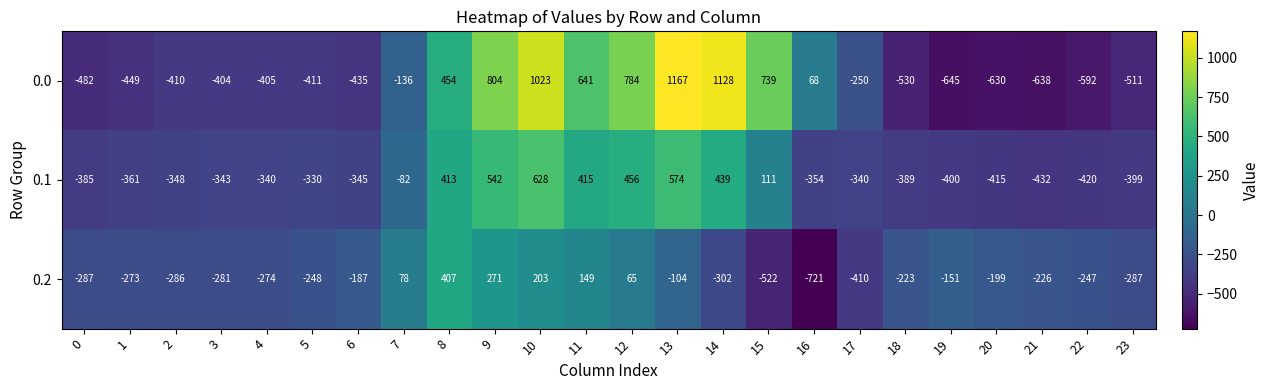

The 0.2 series shows -105 at 3. True or false?

False